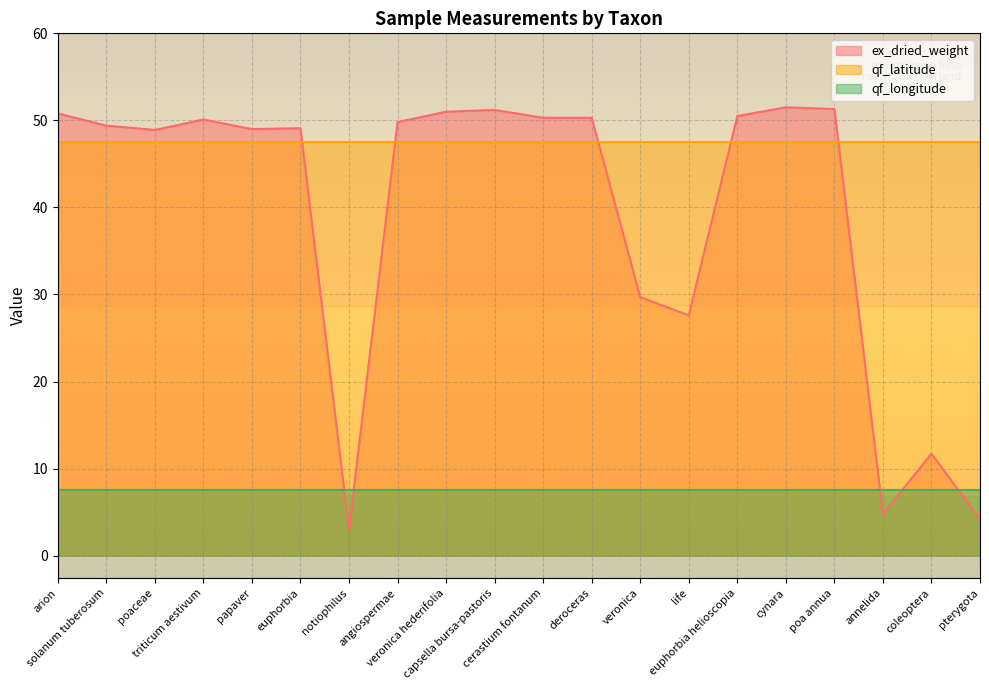

How many distinct data groups are displayed?

3